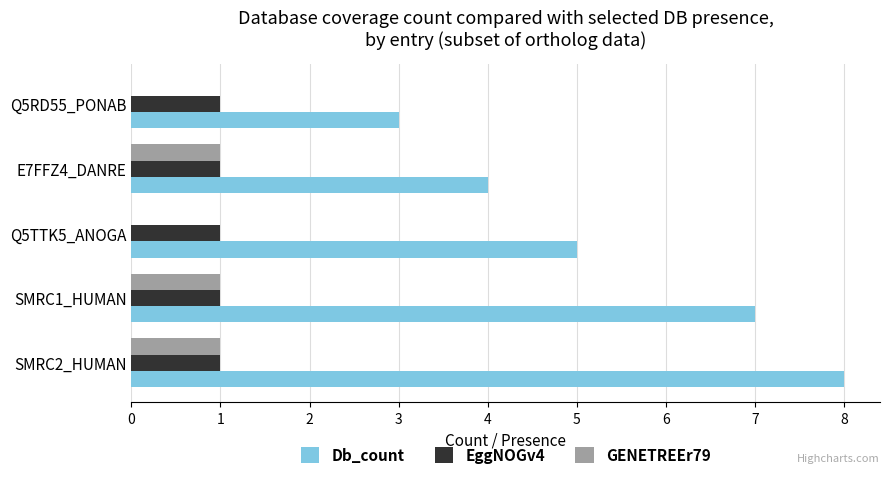

What are all the series names shown in the legend?

Db_count, EggNOGv4, GENETREEr79